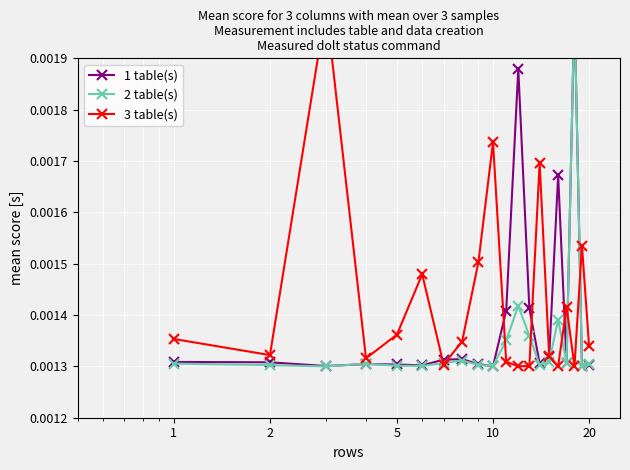

After their last crossing, which series has the higher values: 2 table(s) or 3 table(s)?

3 table(s)